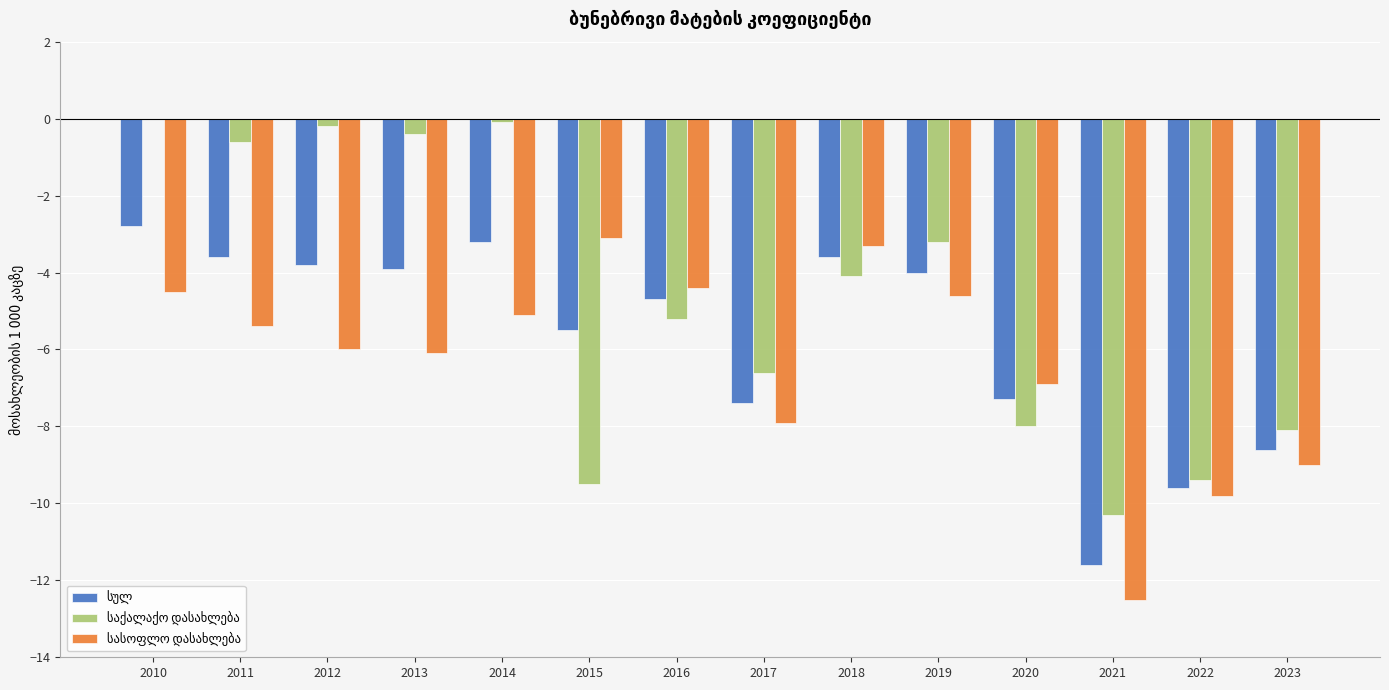

At which category is the sum across all series the highest?

2010